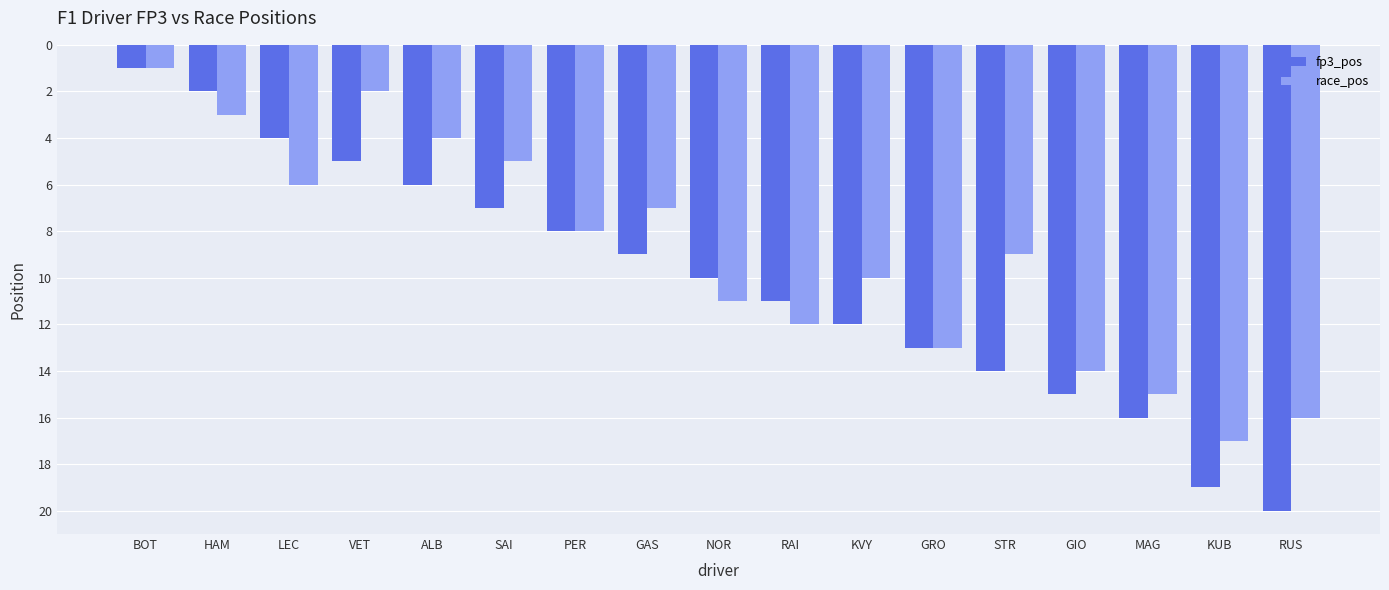

What is the maximum value for fp3_pos?

20